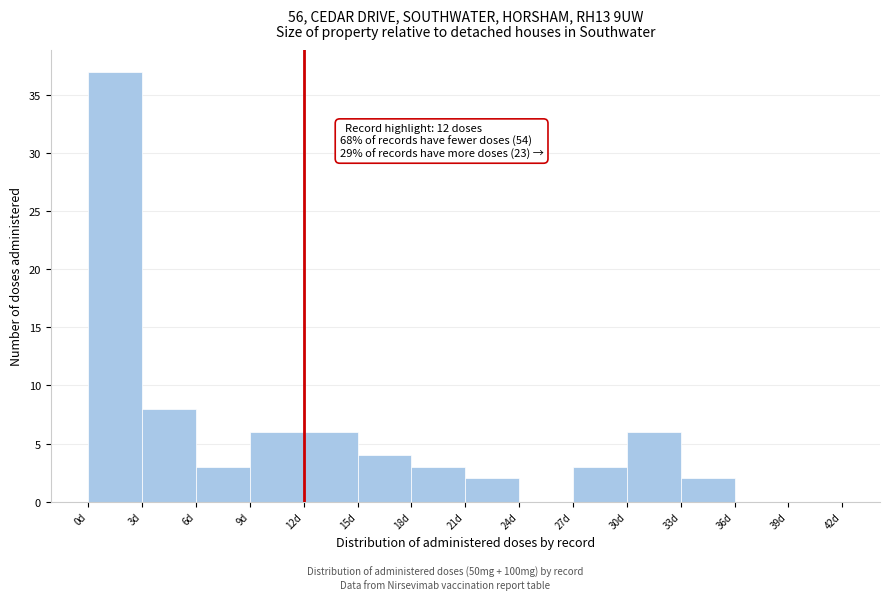

Over which range of the x-axis is the bar tallest?

0 to 3